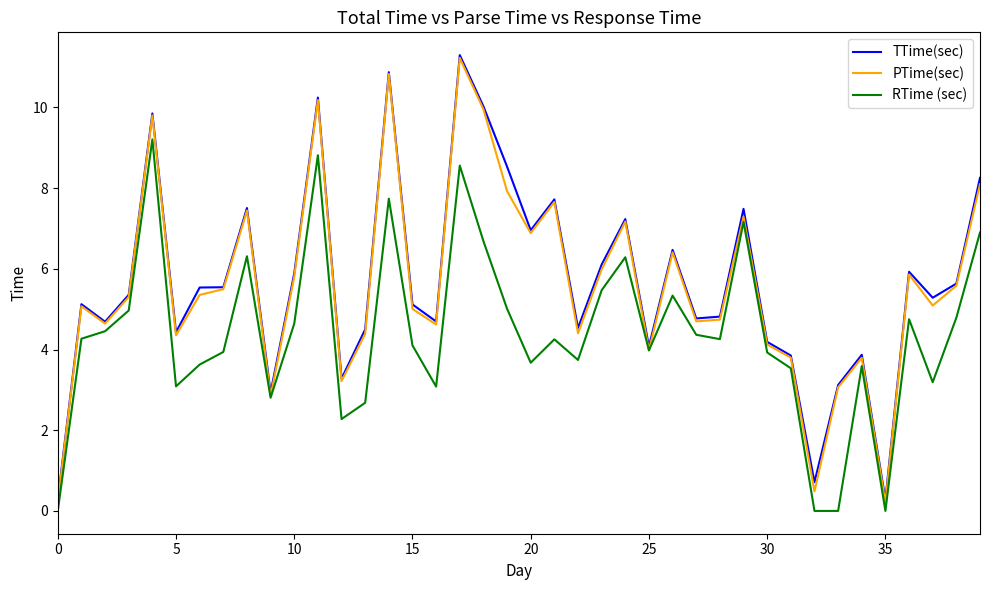

Is it true that TTime(sec) equals 7.0 at 20?

True